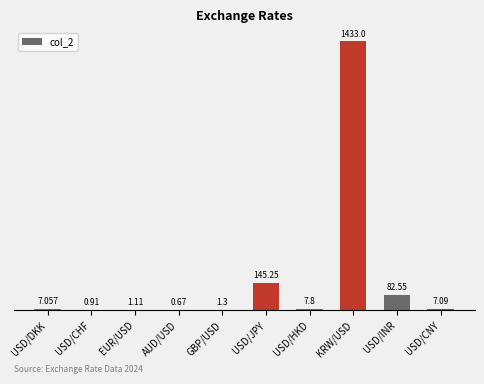

Where does the data first go above 7?

USD/DKK